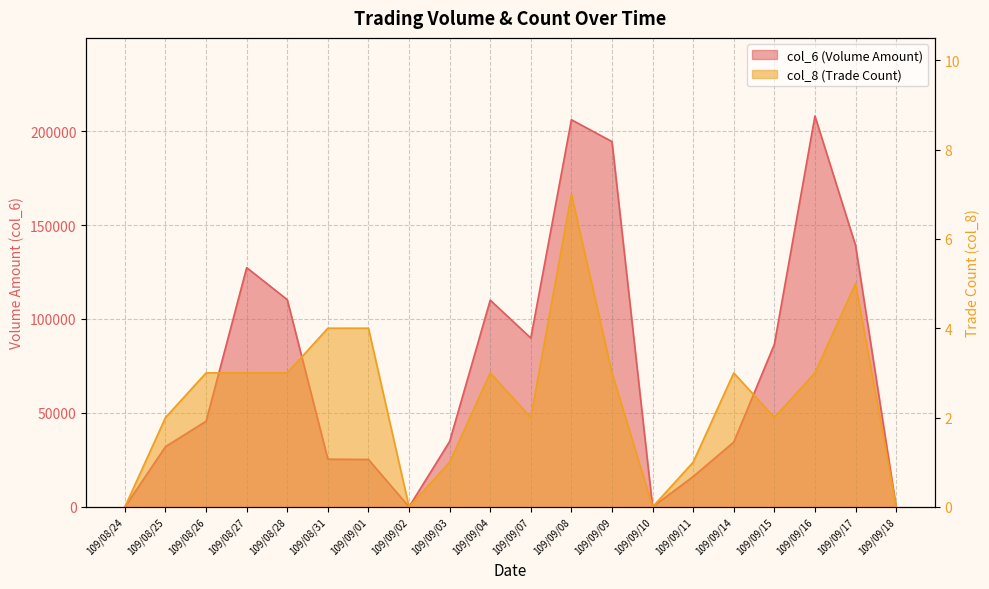

What is the total value across all series at 109/09/01?

25234